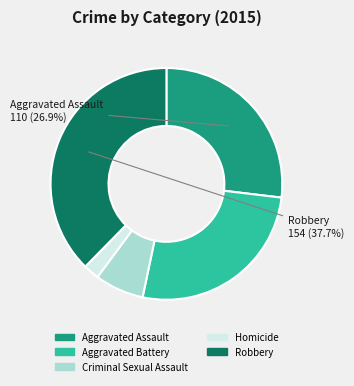

To the nearest percent, what portion does Homicide represent?

2%